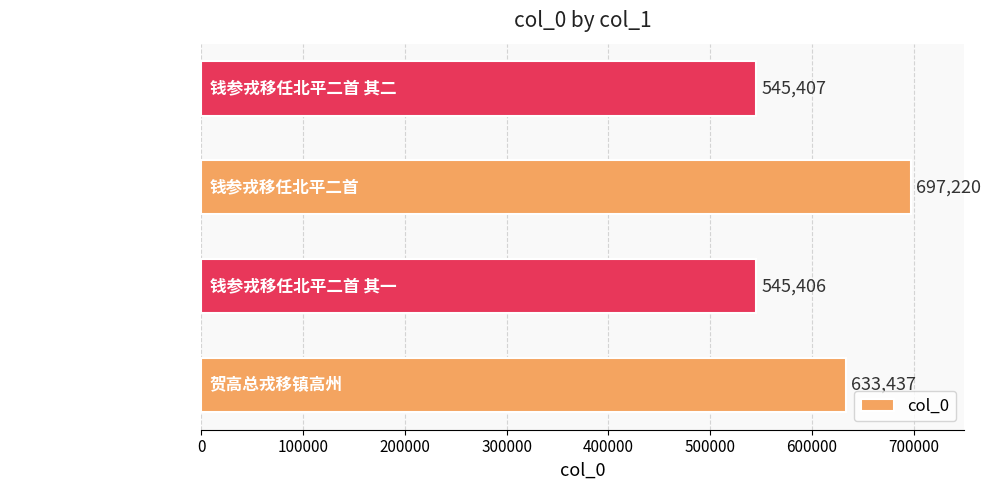

What is the change in value from 贺高总戎移镇高州 to 钱参戎移任北平二首 其二?

-88030